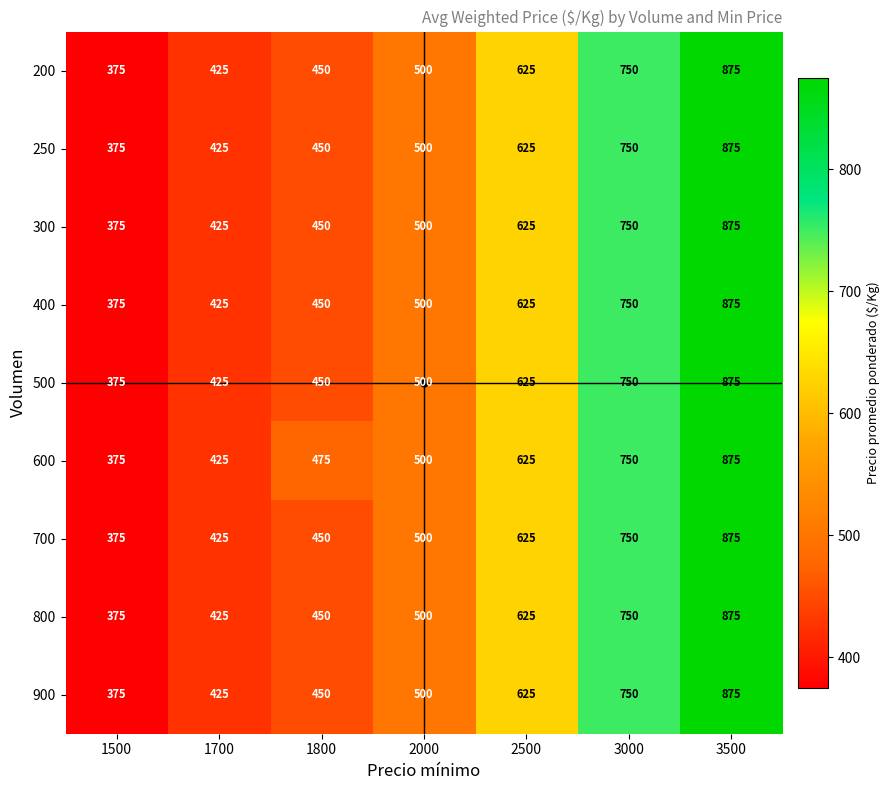

What is the average value of the 800 series?

571